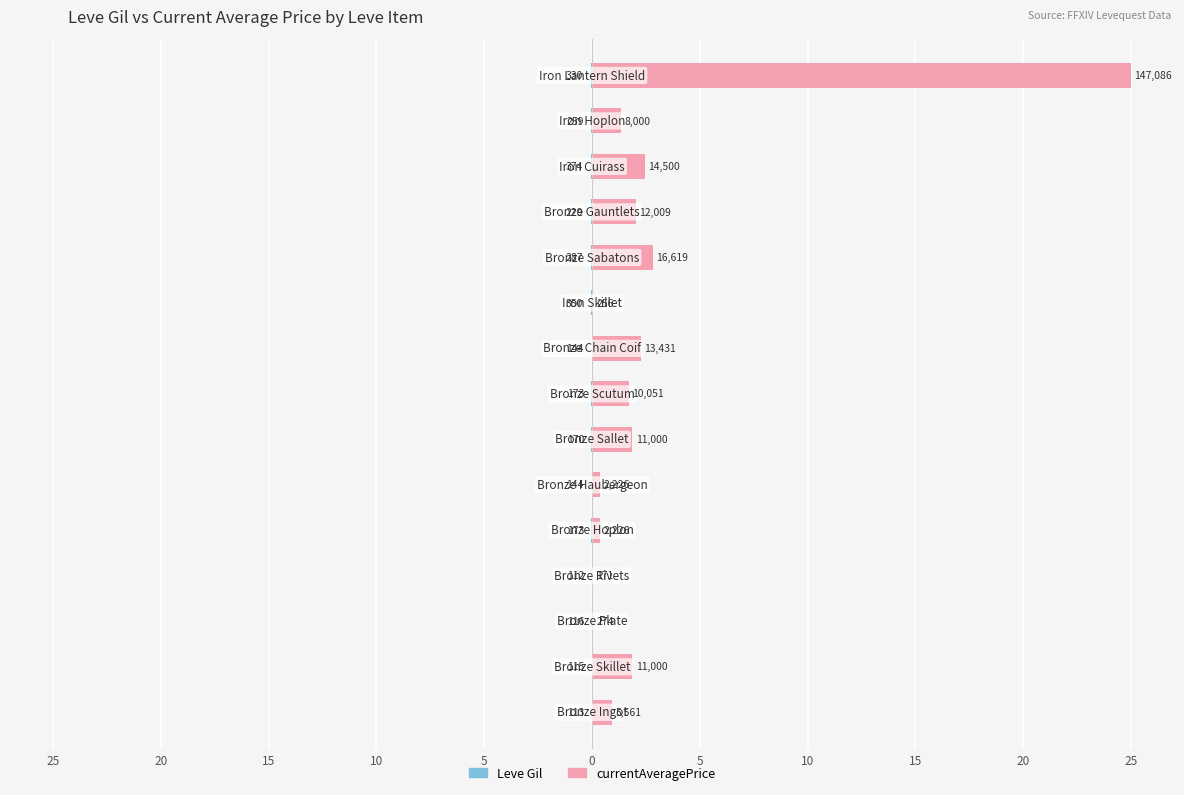

True or false: Leve Gil has a value of -0.0 at 14.

False